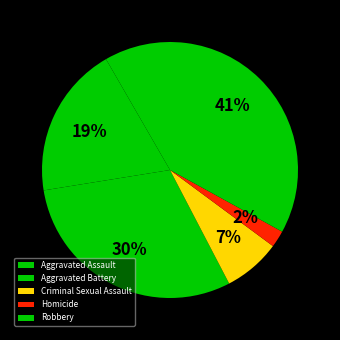

How much of the chart is everything except Criminal Sexual Assault?

92.8%